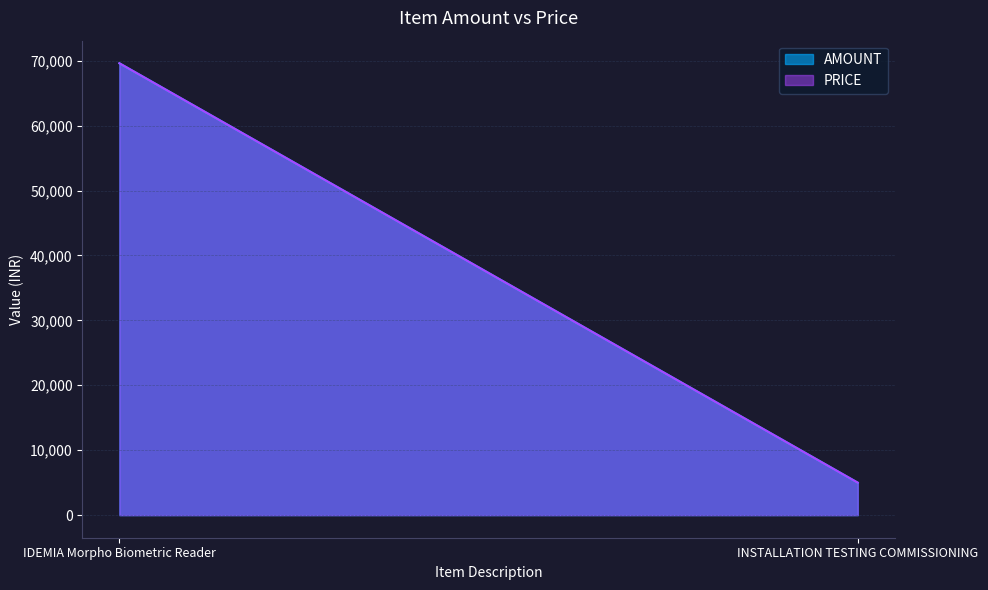

The value of AMOUNT at INSTALLATION TESTING COMMISSIONING is 1971. True or false?

False